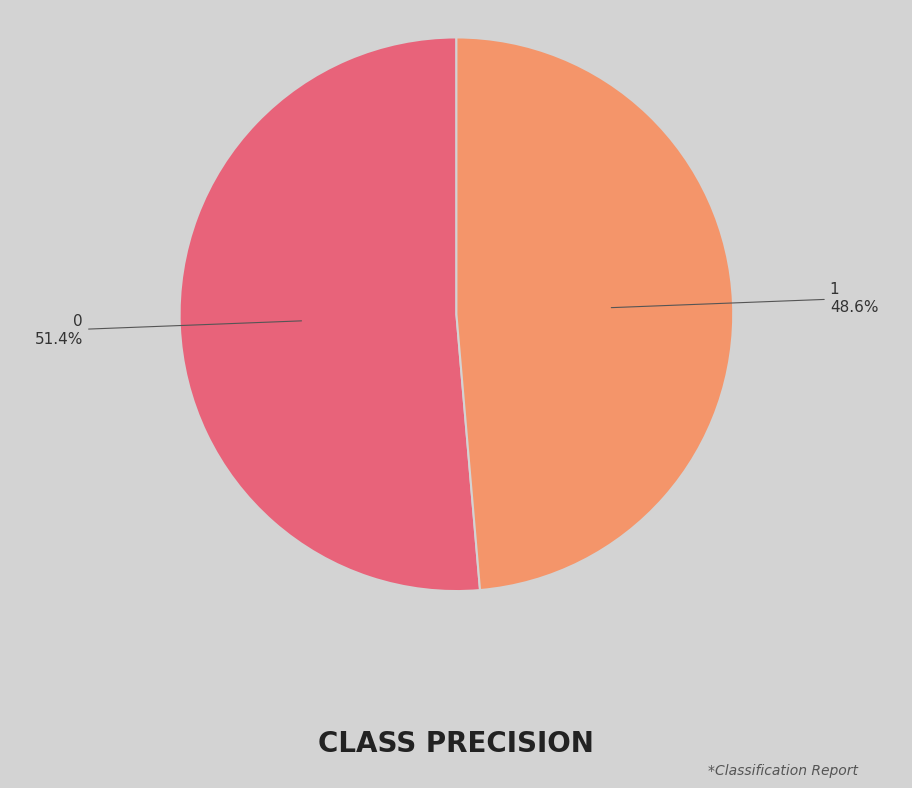

To the nearest percent, what percentage of the pie is 1?

49%